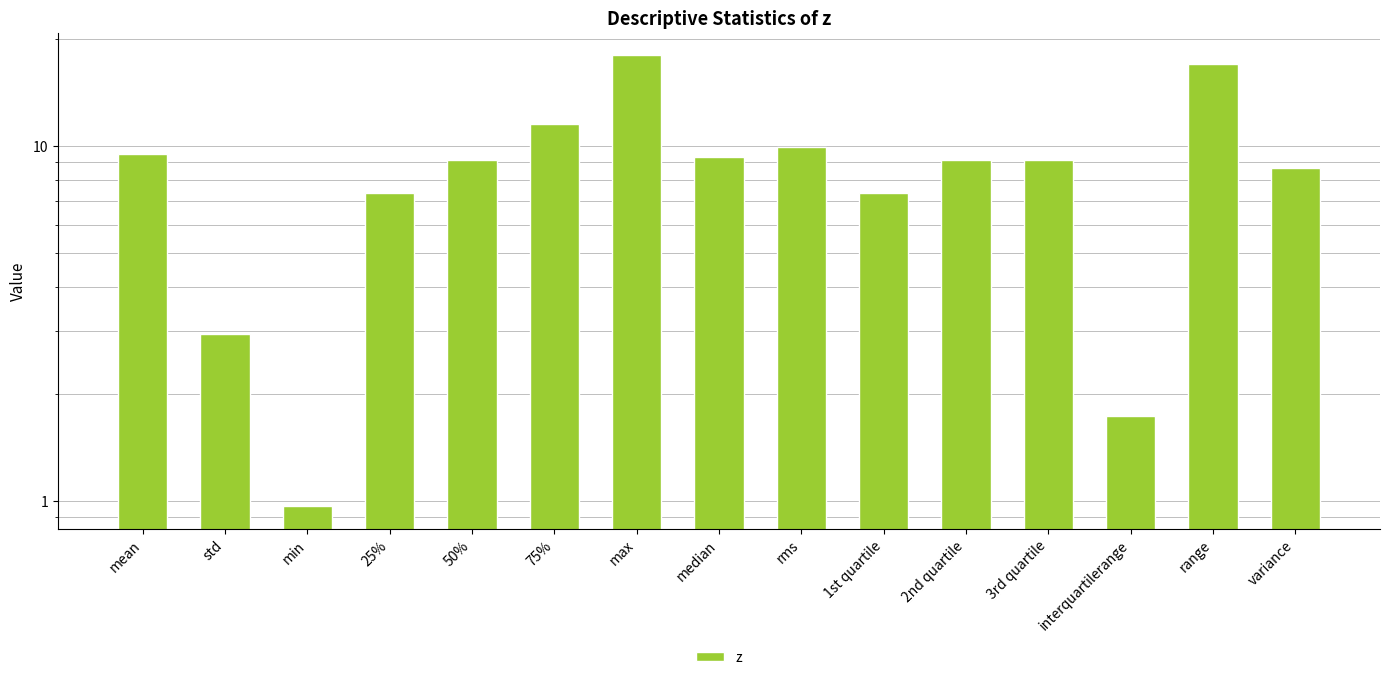

Is it true that the value at max is 31.4?

False